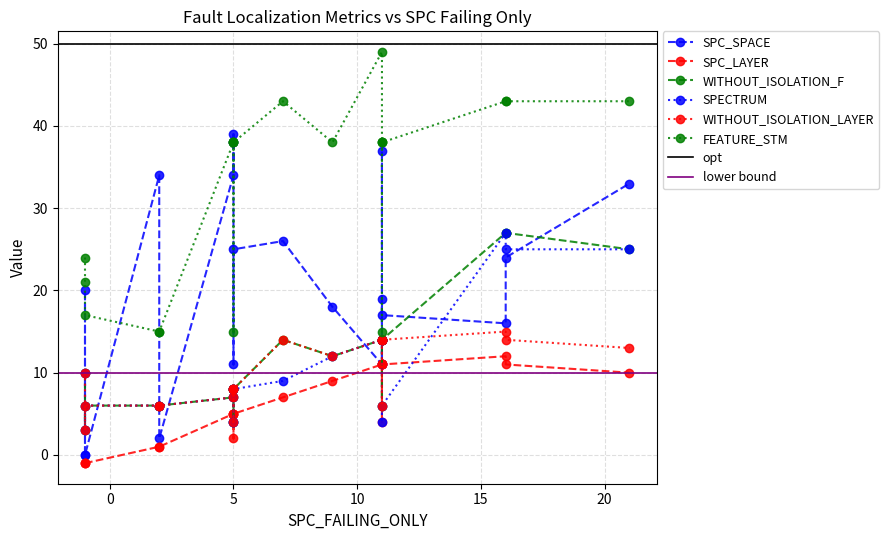

How many values in the WITHOUT_ISOLATION_LAYER series are below 10?

10